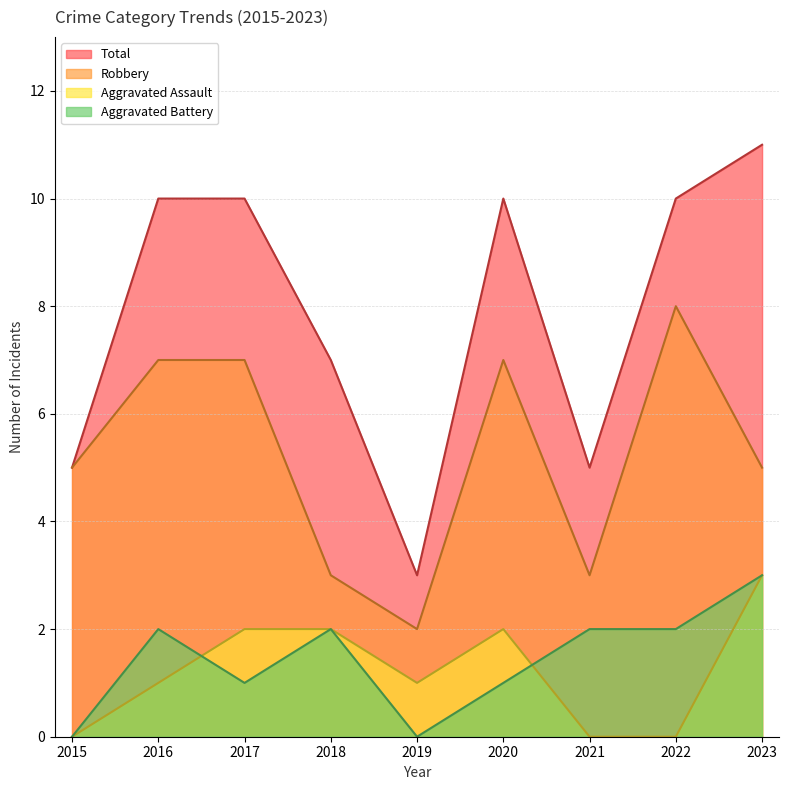

Reading left to right, list all the values displayed in this chart.

Aggravated Assault: 0	1	2	2	1	2	0	0	3
Aggravated Battery: 0	2	1	2	0	1	2	2	3
Robbery: 5	7	7	3	2	7	3	8	5
Total: 5	10	10	7	3	10	5	10	11